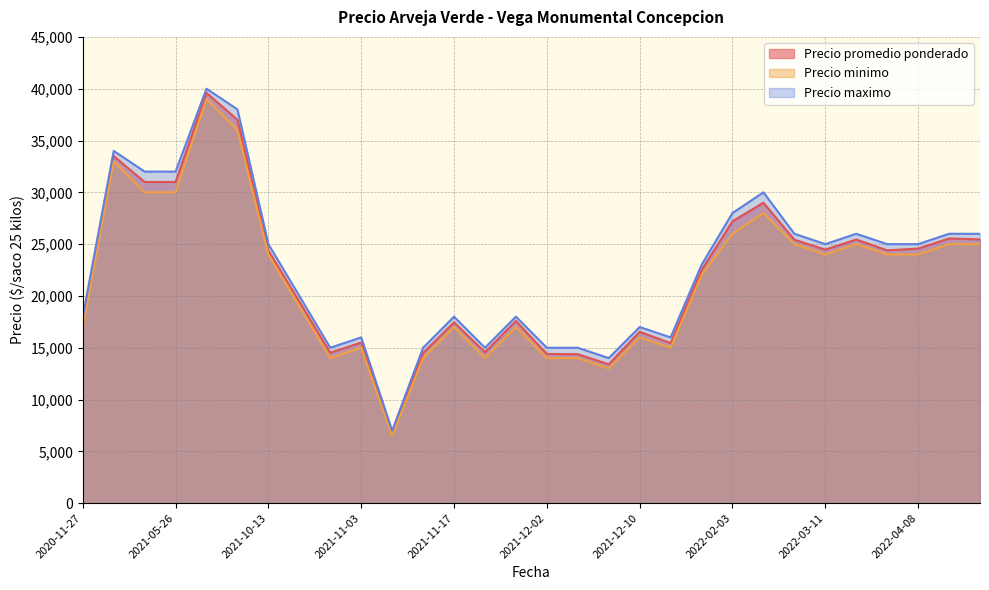

True or false: Precio promedio ponderado has more than 2 interior local peaks.

True